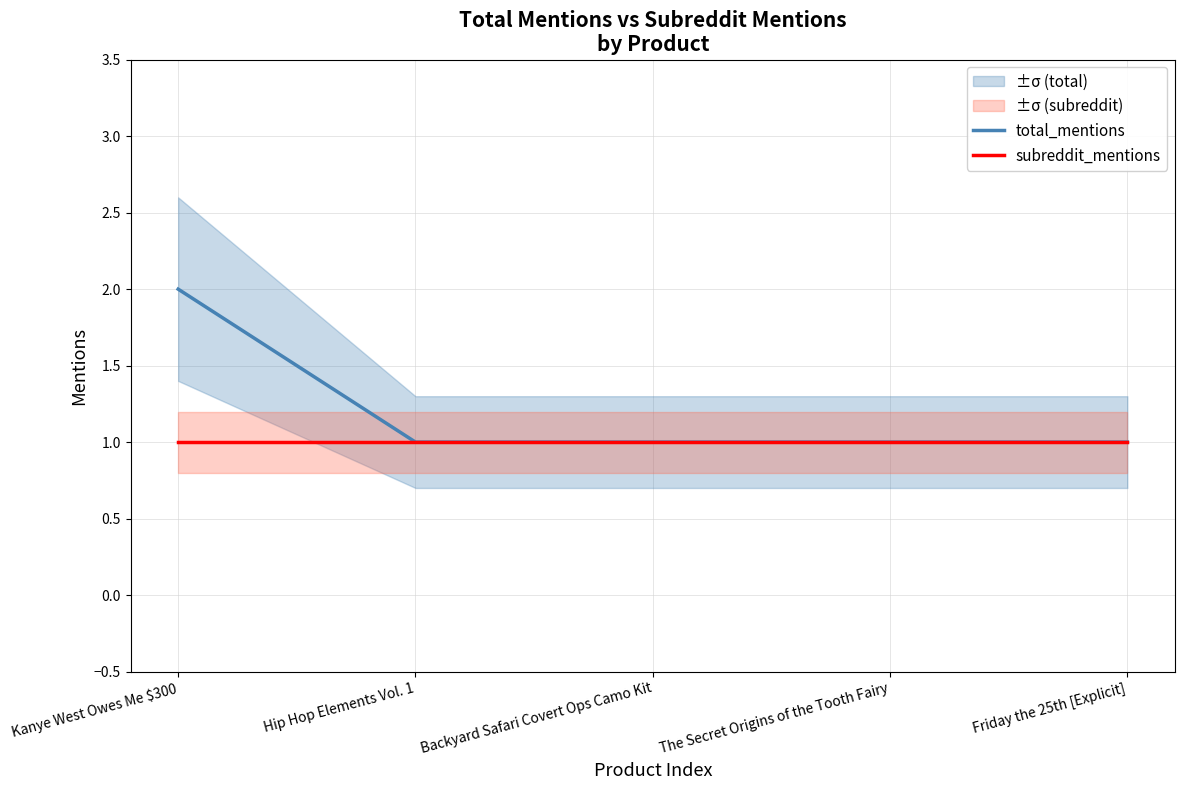

Is this an area chart (filled region under the line)?

No